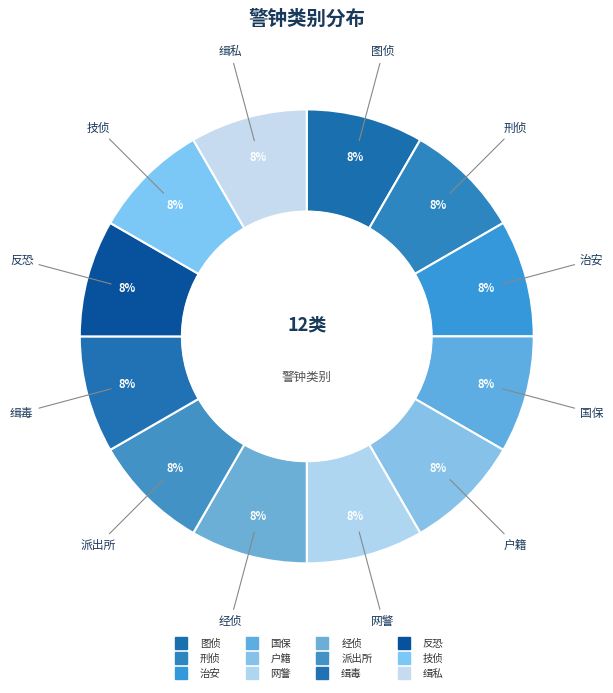

How many slices are in this pie chart?

12